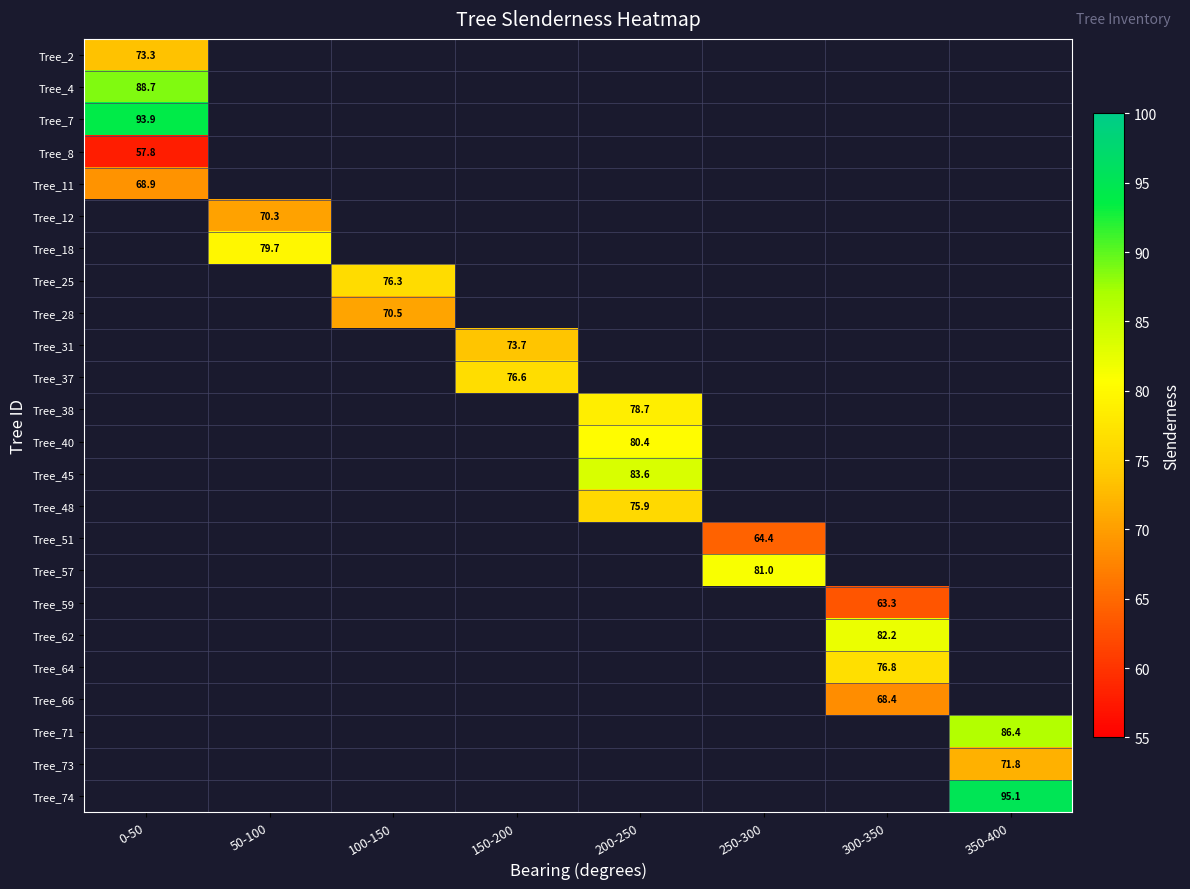

Count the number of data series in this chart.

24